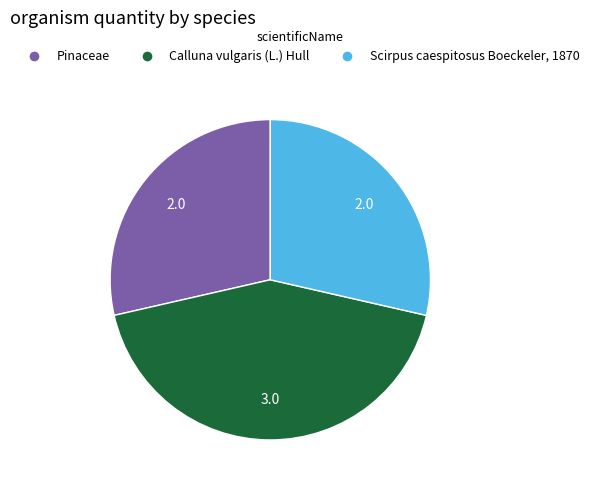

What is the largest slice in the pie chart?

Calluna vulgaris (L.) Hull